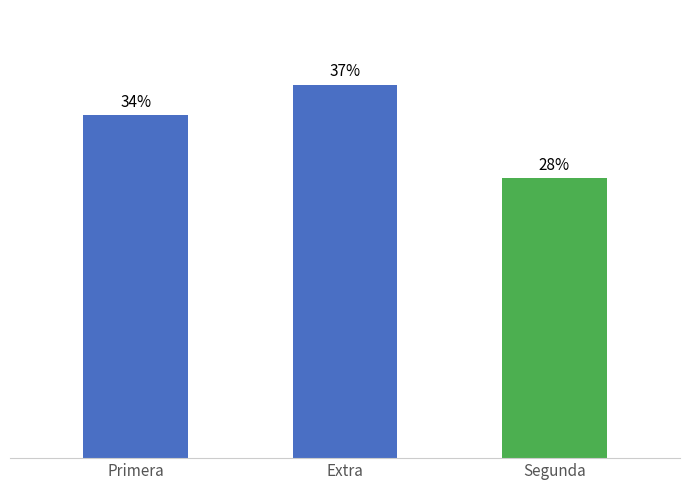

Rank the categories by value from highest to lowest.

Extra, Primera, Segunda